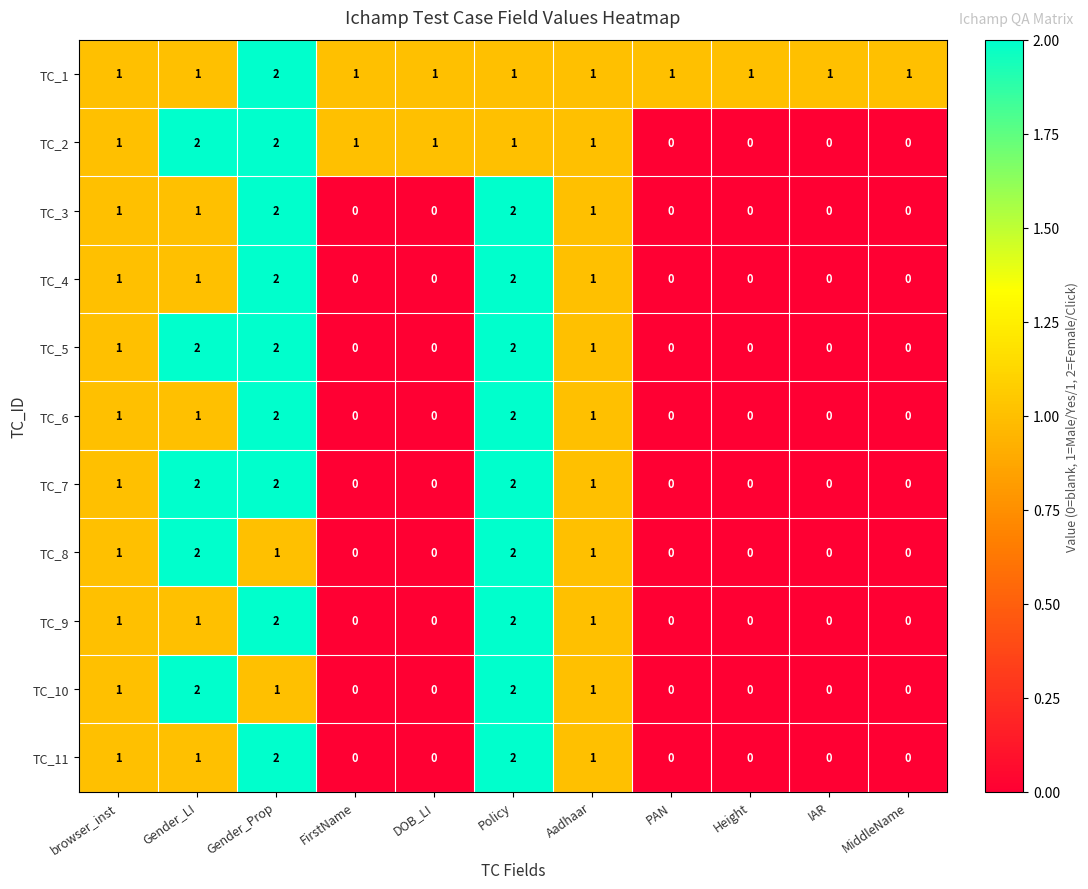

What is the difference between the highest and lowest values at DOB_LI?

1